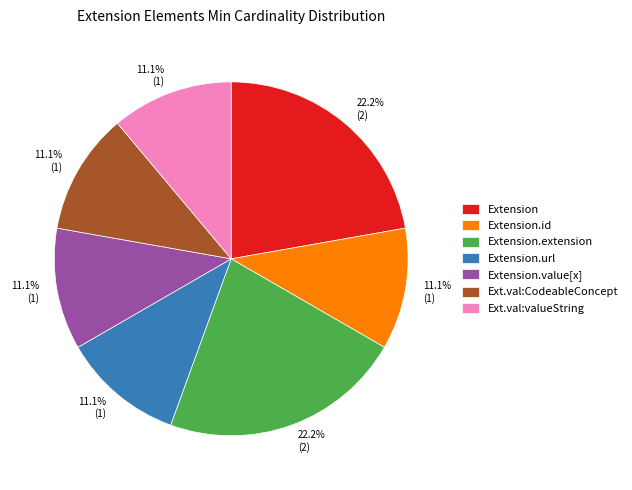

Does any single category account for the majority?

No